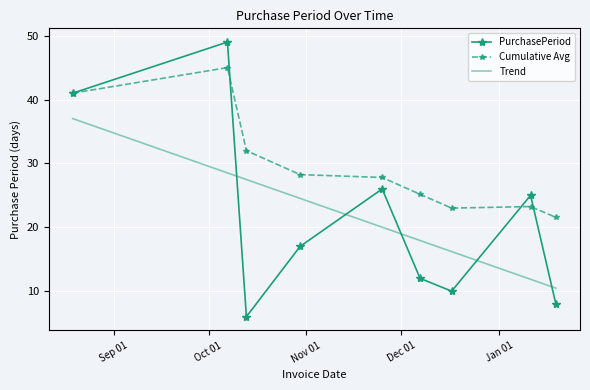

Reading left to right, extract all data points from this chart.

2015-08-19=41	2015-10-07=49	2015-10-13=6	2015-10-30=17	2015-11-25=26	2015-12-07=12	2015-12-17=10	2016-01-11=25	2016-01-19=8